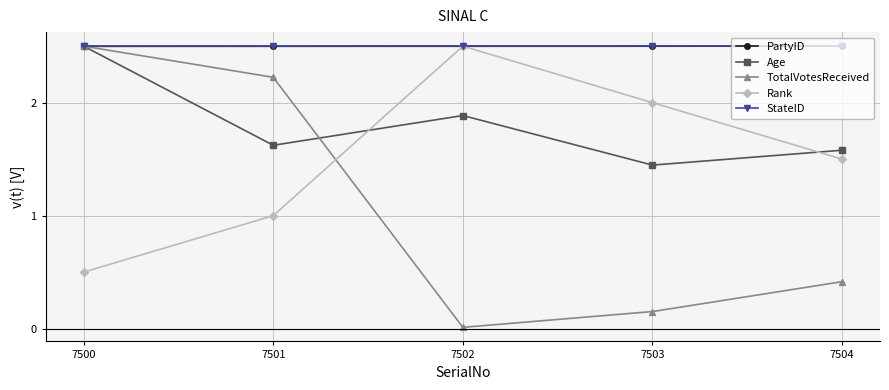

Between 7501 and 7502, which series saw the biggest shift?

TotalVotesReceived